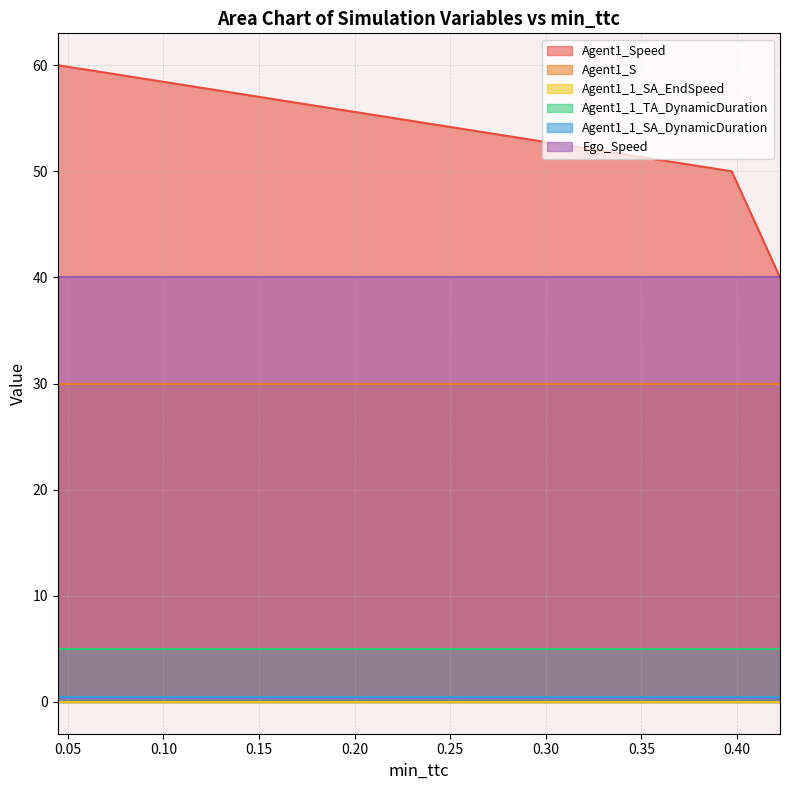

What is the difference between the highest and lowest values at 0.42245719851036956?

40.0